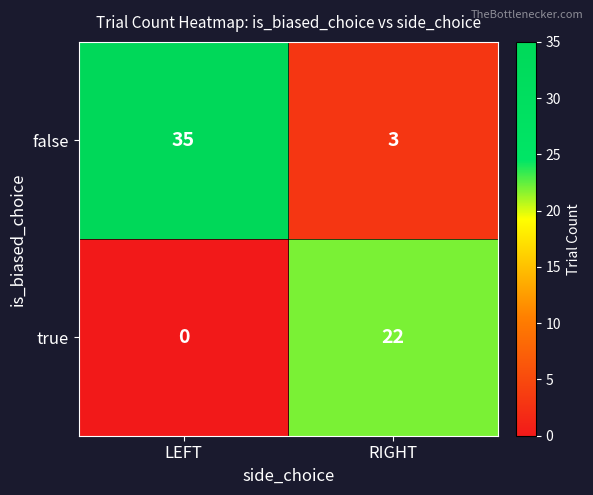

At how many categories does at least one series exceed 33?

1